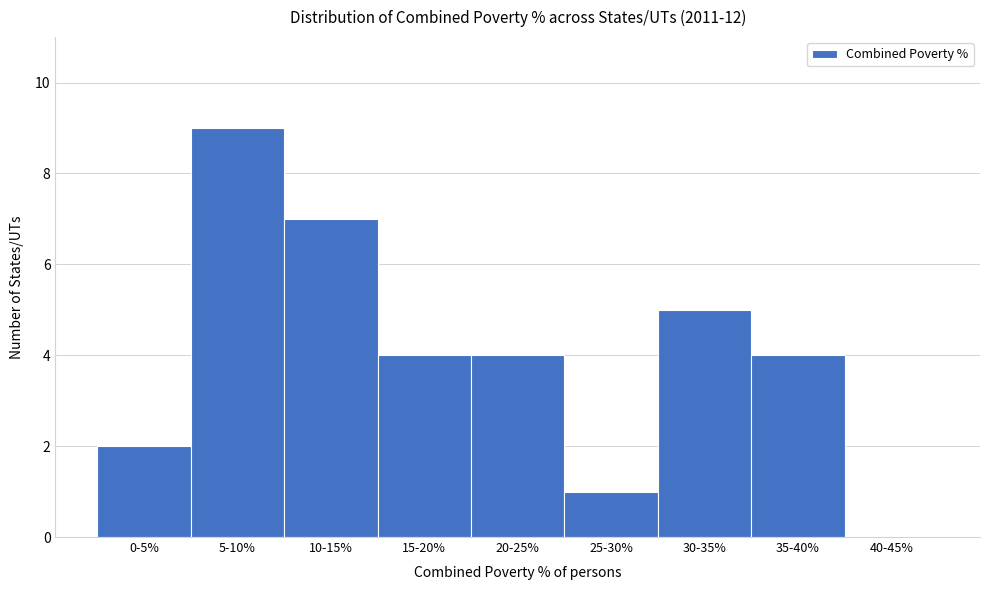

Reading right to left, list all the values displayed in this chart.

40-45%=0	35-40%=4	30-35%=5	25-30%=1	20-25%=4	15-20%=4	10-15%=7	5-10%=9	0-5%=2